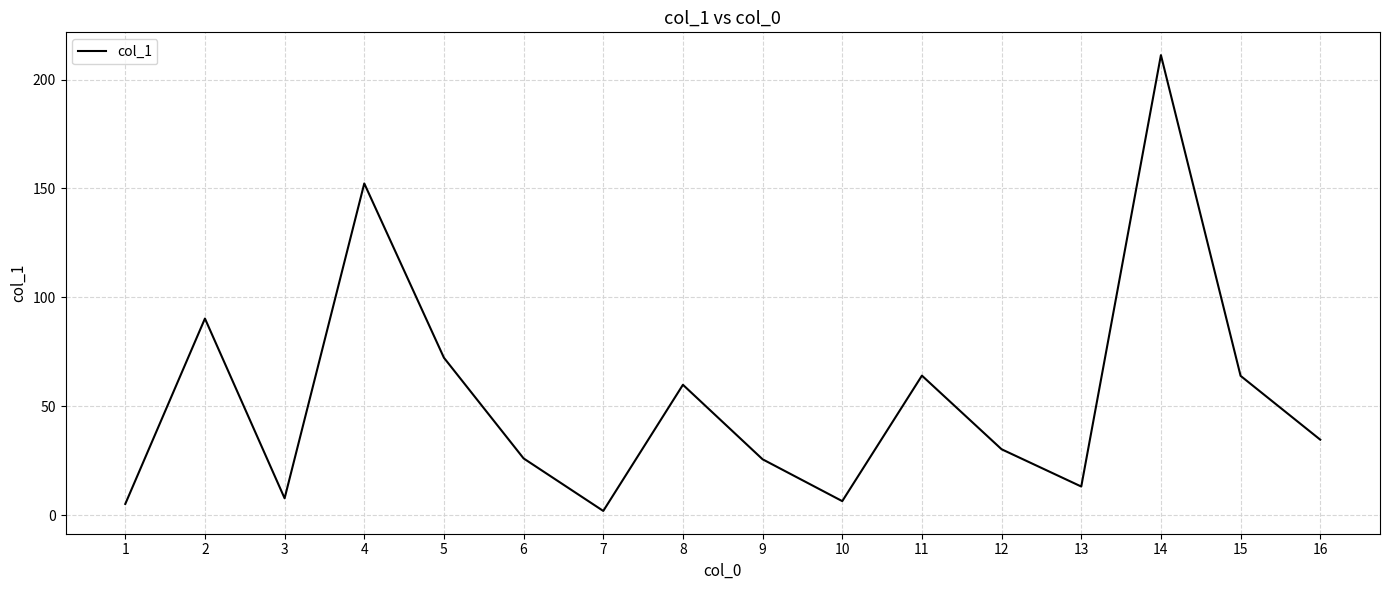

Where is the data nearest to the value 106?

2